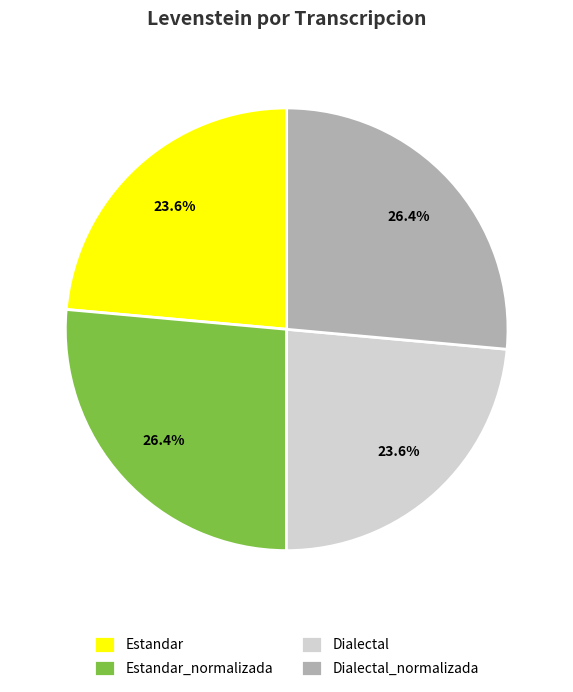

Which has a higher value, Dialectal_normalizada or Estandar?

Dialectal_normalizada